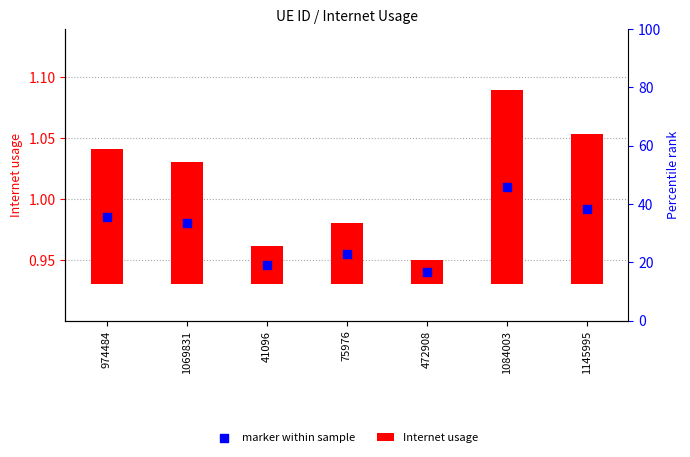

What are all the series names shown in the legend?

Internet usage, marker within sample